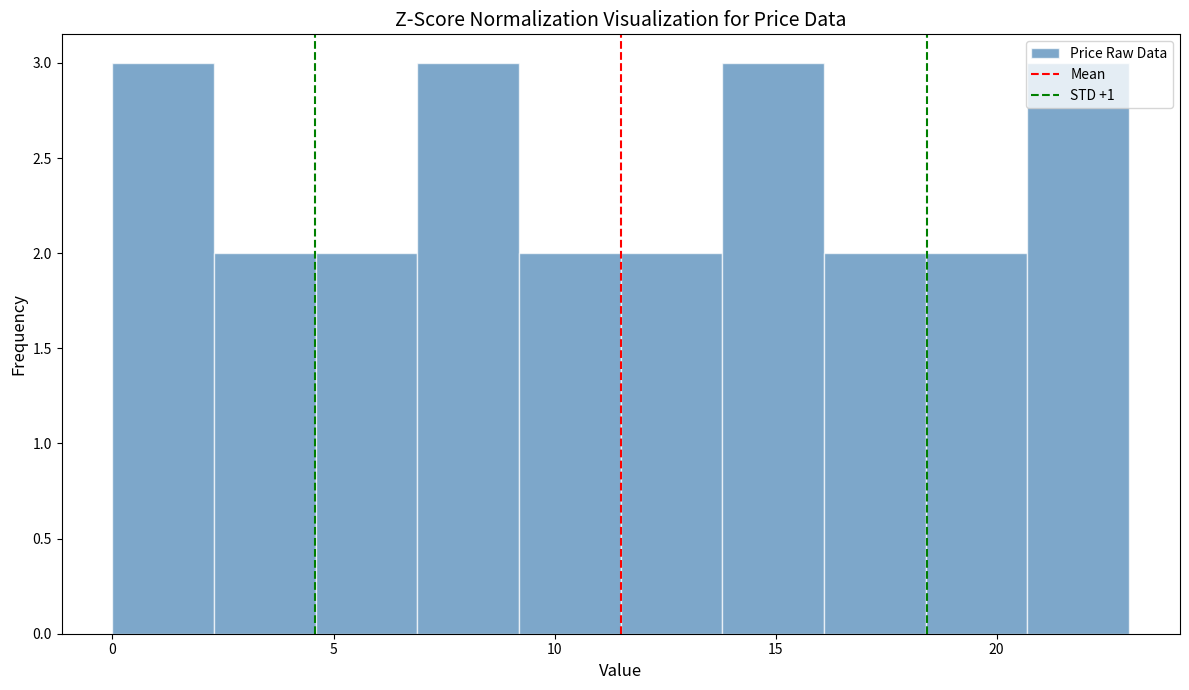

What is the height of the bar covering 9.2 to 11.5 on the x-axis? Neither the bar edges nor the heights are printed on the chart, so give them approximately, as read against the axes.

2